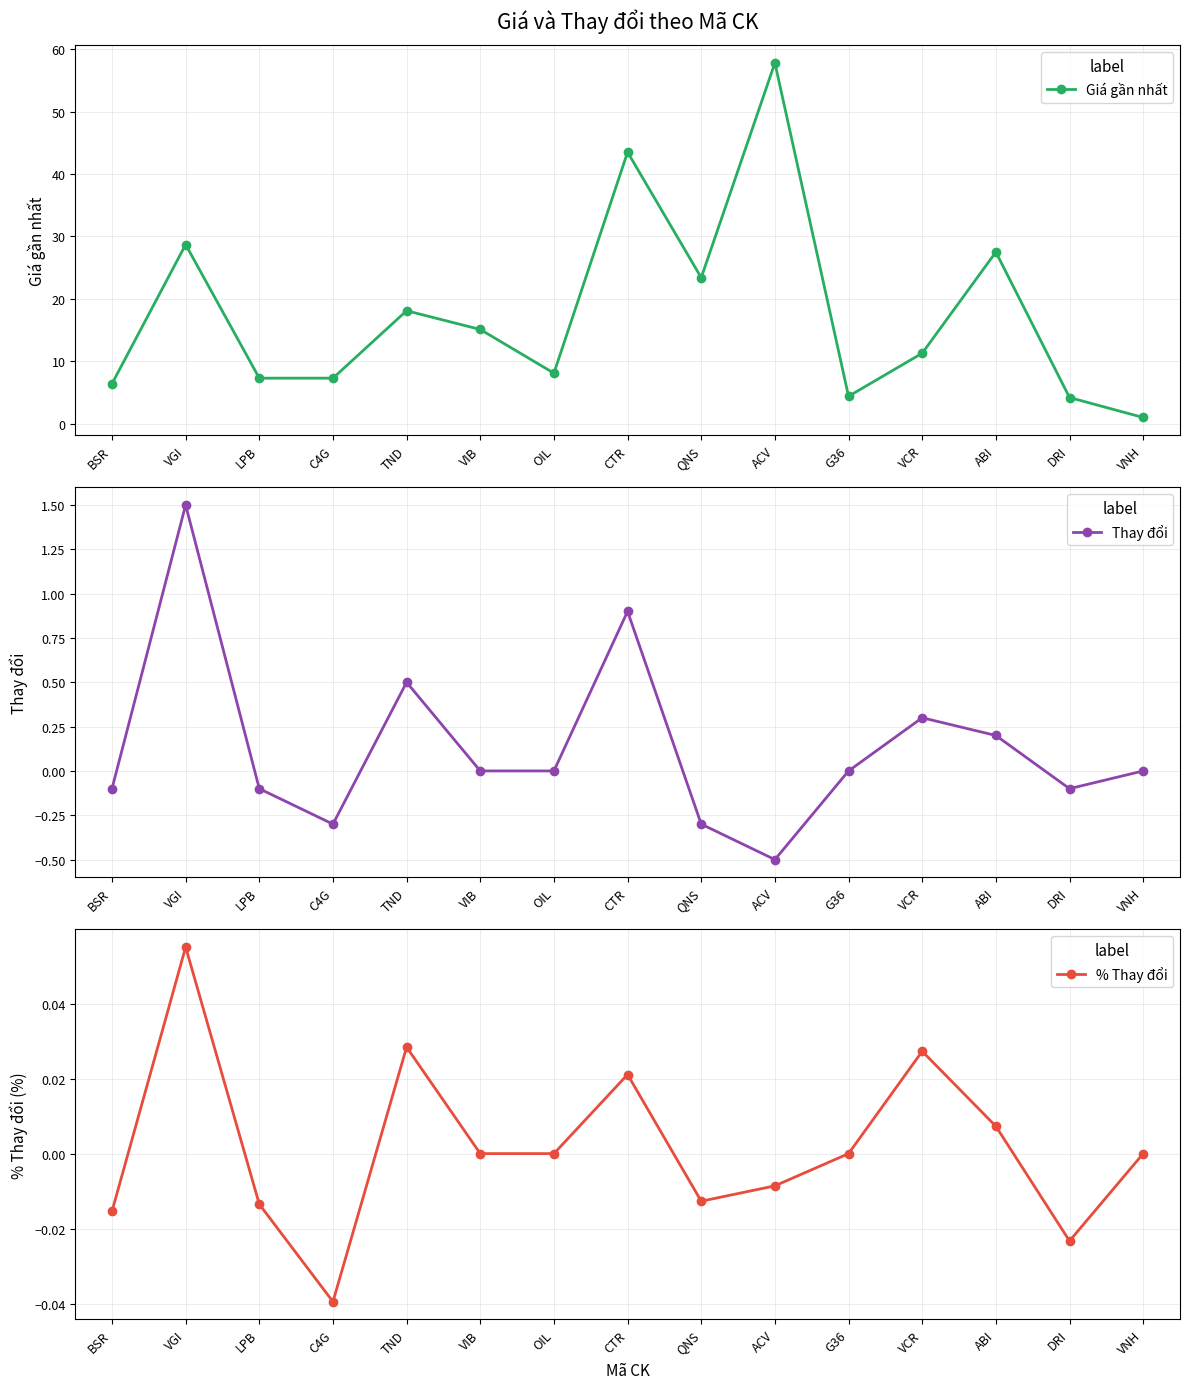

True or false: Giá gần nhất and % Thay đổi intersect in this chart.

False